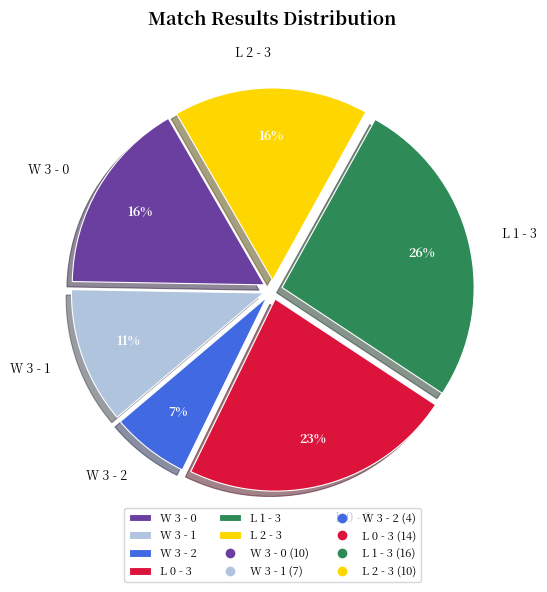

To the nearest percent, what is the difference between the W 3 - 2 and L 0 - 3 slice percentages?

16%